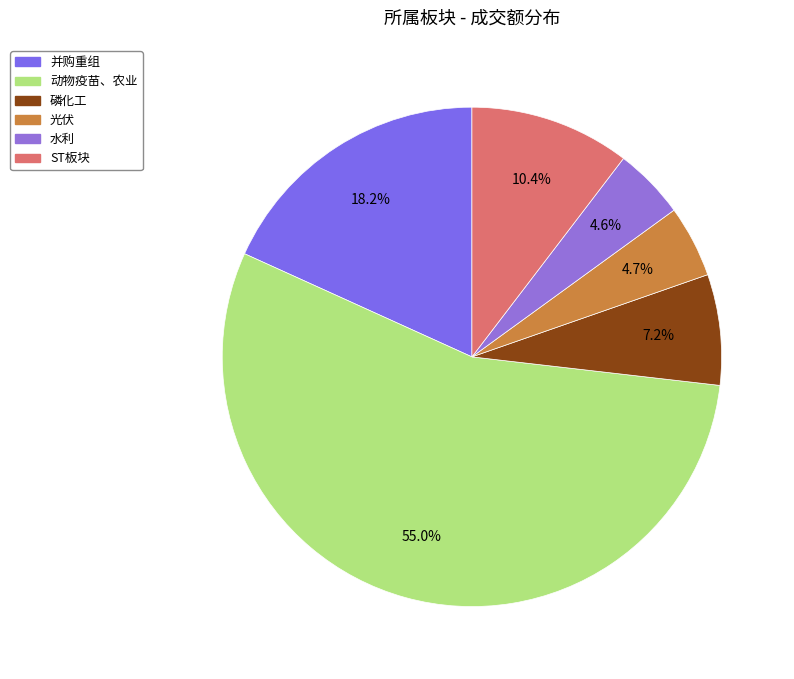

How many slices are in this pie chart?

6